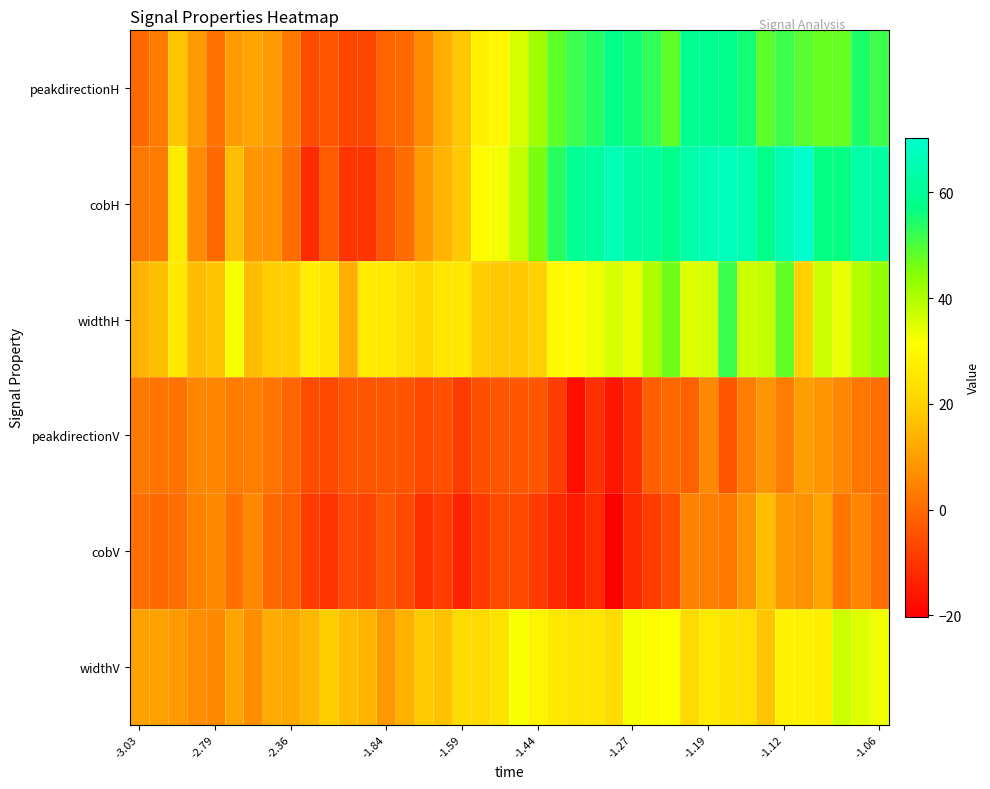

Which series has the largest range (max minus min)?

cobH